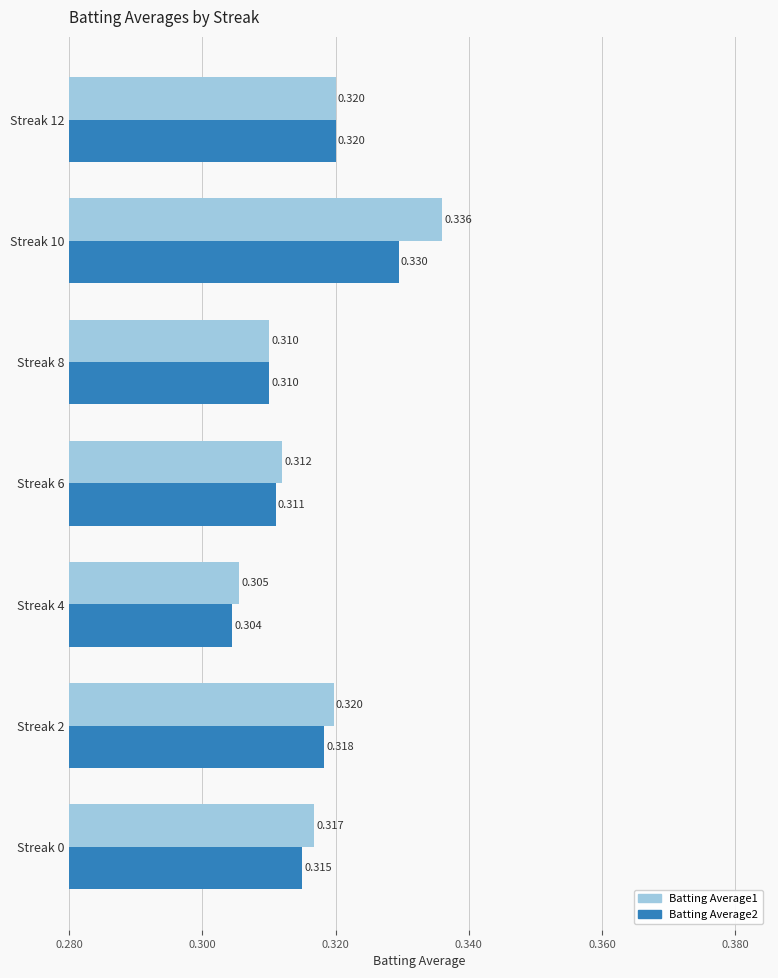

Is the value of Batting Average1 at Streak 8 greater than the value of Batting Average2 at Streak 4?

Yes